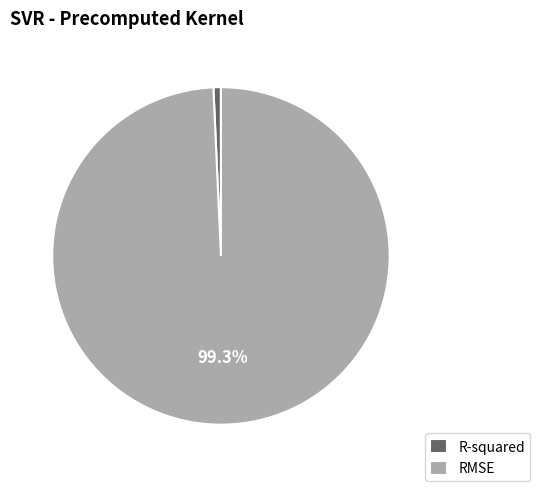

To the nearest percent, what percentage of the pie is RMSE?

99%